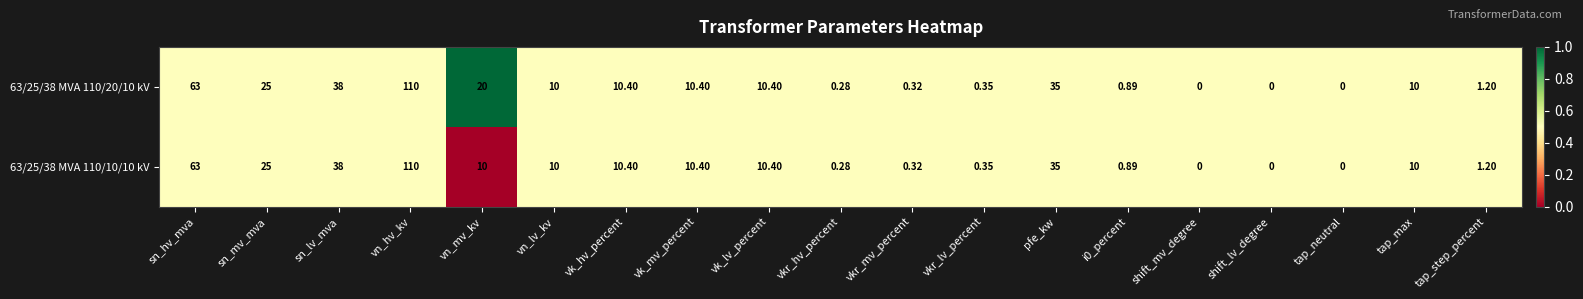

Where does the 63/25/38 MVA 110/10/10 kV series first go above 10?

sn_hv_mva